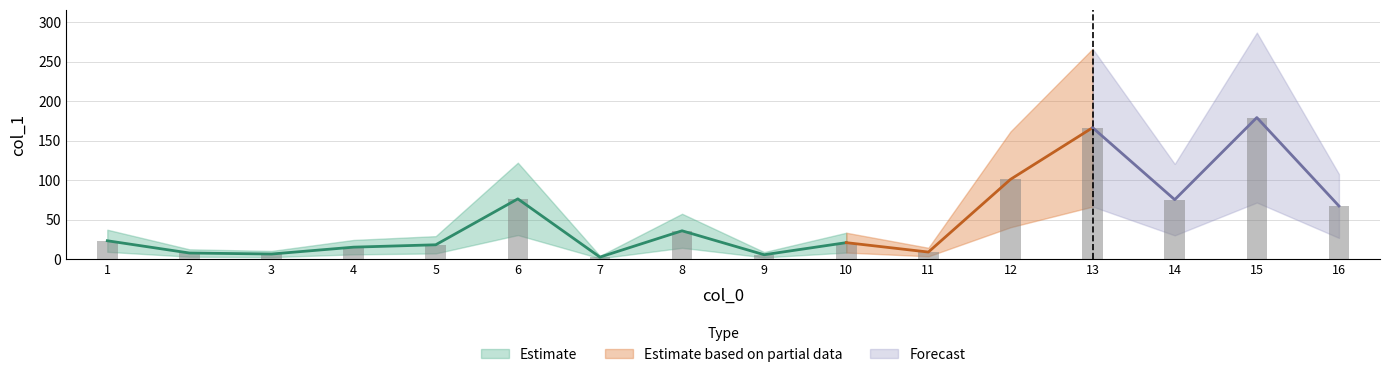

The value at 15 is 261.3. True or false?

False